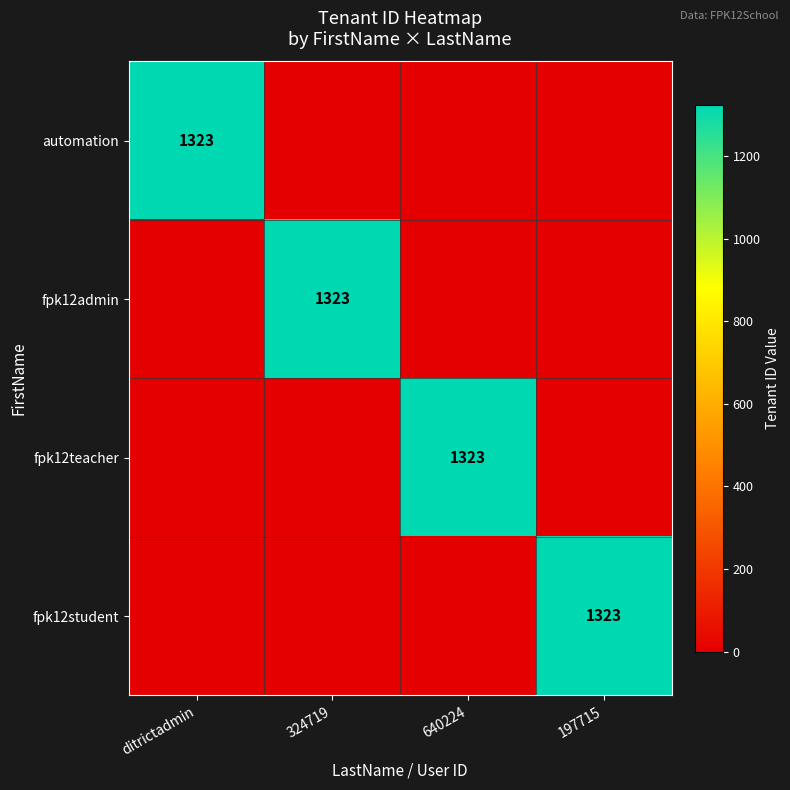

True or false: fpk12student has a value of 1323 at 197715.

True